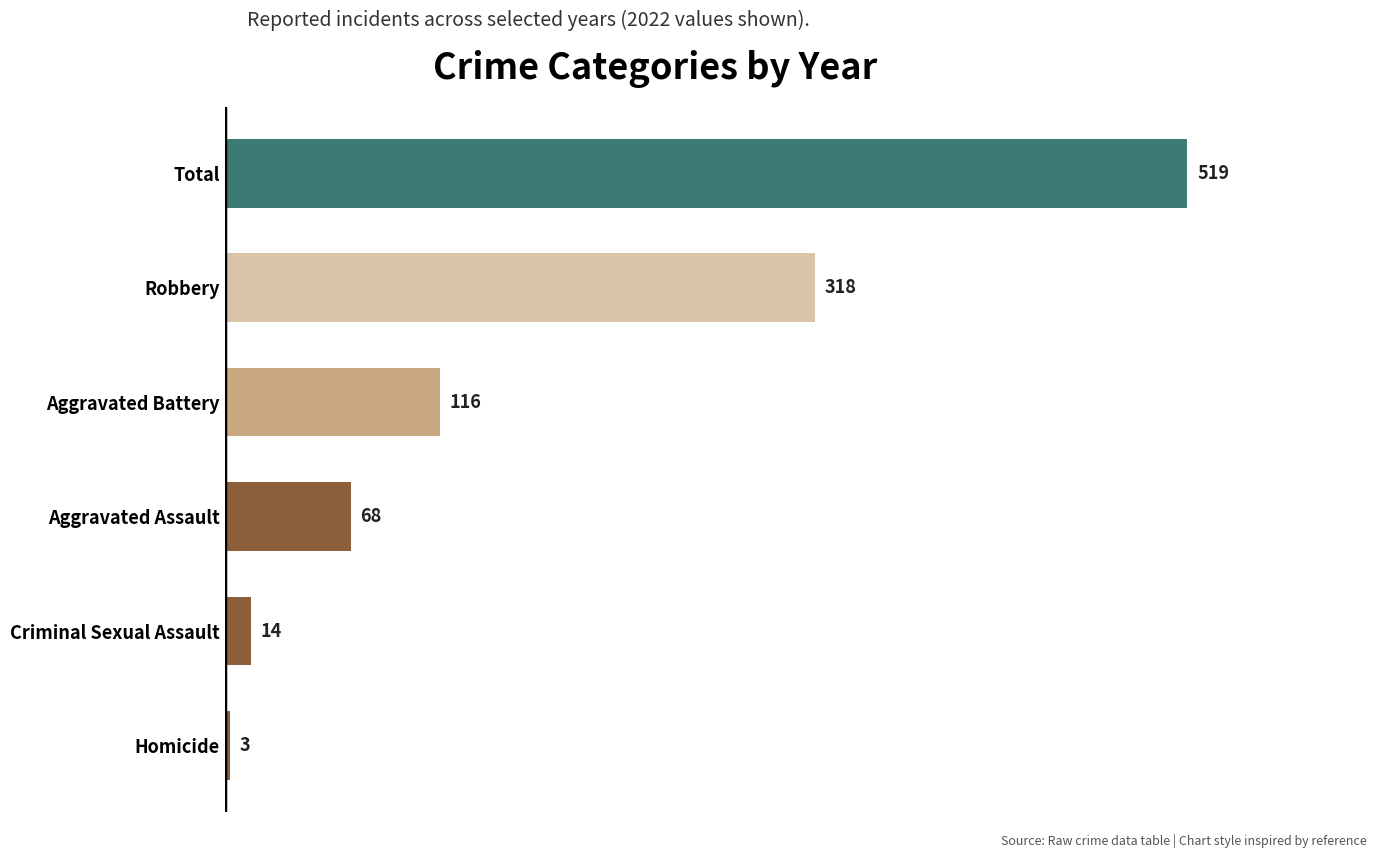

Reading bottom to top, what are all the values shown in this chart?

3	14	68	116	318	519